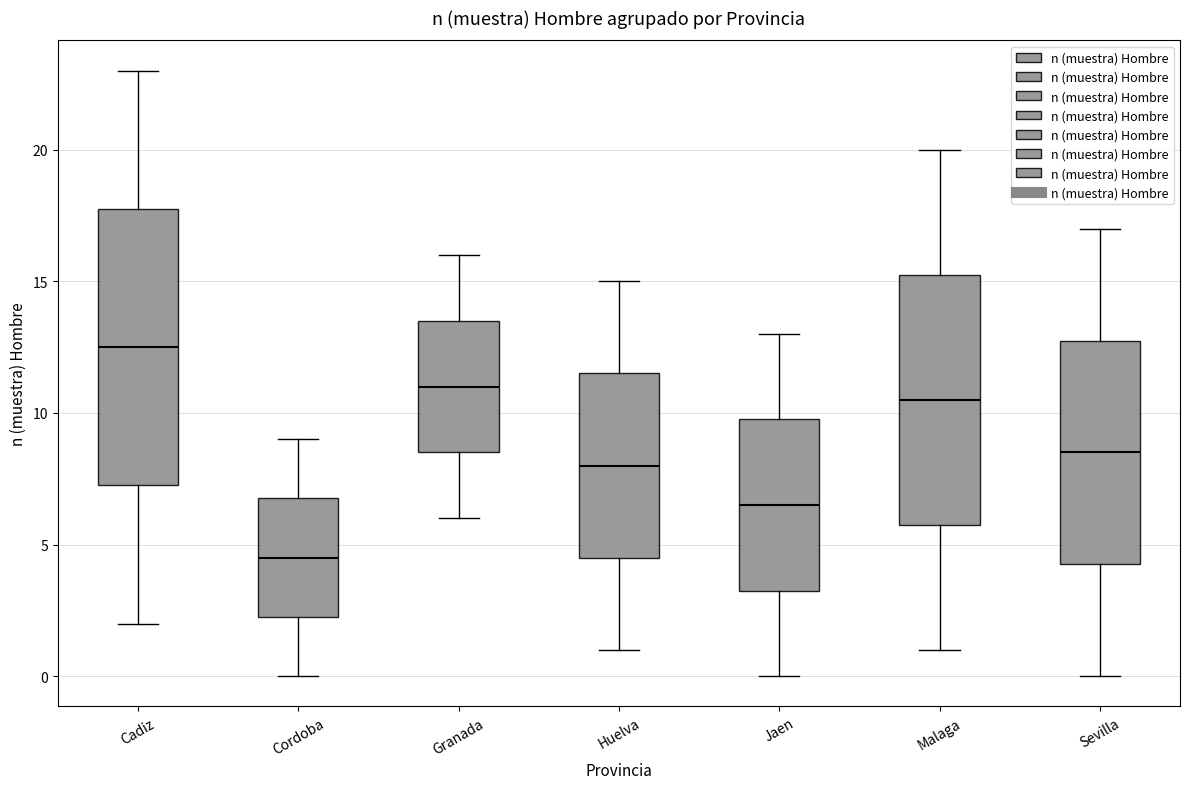

Reading left to right, read every box against the y-axis: the position of its median line, the range the box covers, and the ends of its whiskers. The values are not printed on the chart, so give them approximately, as read against the axis.

Cadiz: median 12.5, box 7.5 to 18.0, whiskers 2.0 to 23.0
Cordoba: median 4.5, box 2.5 to 7.0, whiskers 0.0 to 9.0
Granada: median 11.0, box 8.5 to 13.5, whiskers 6.0 to 16.0
Huelva: median 8.0, box 4.5 to 11.5, whiskers 1.0 to 15.0
Jaen: median 6.5, box 3.5 to 10.0, whiskers 0.0 to 13.0
Malaga: median 10.5, box 6.0 to 15.5, whiskers 1.0 to 20.0
Sevilla: median 8.5, box 4.5 to 13.0, whiskers 0.0 to 17.0